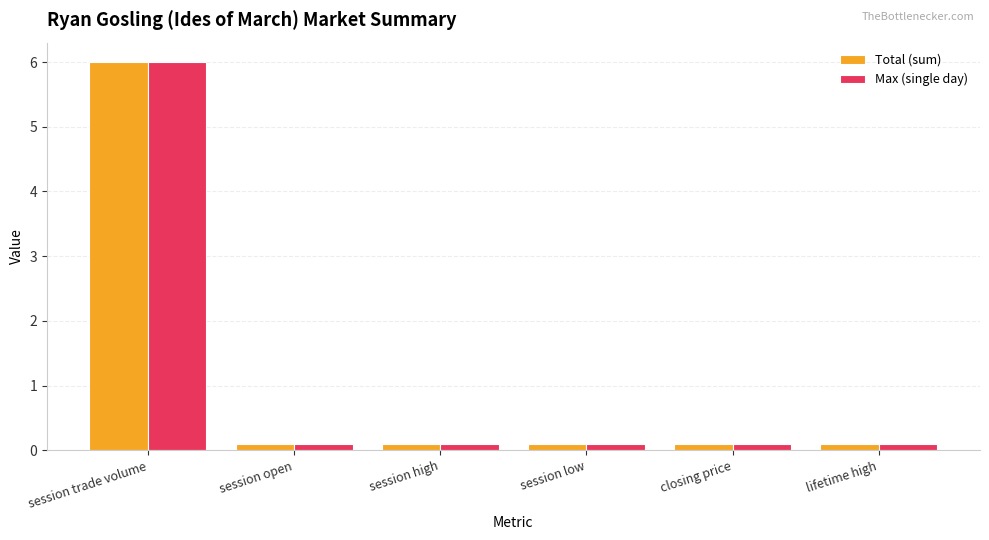

What is the average value of the Total (sum) series?

1.1